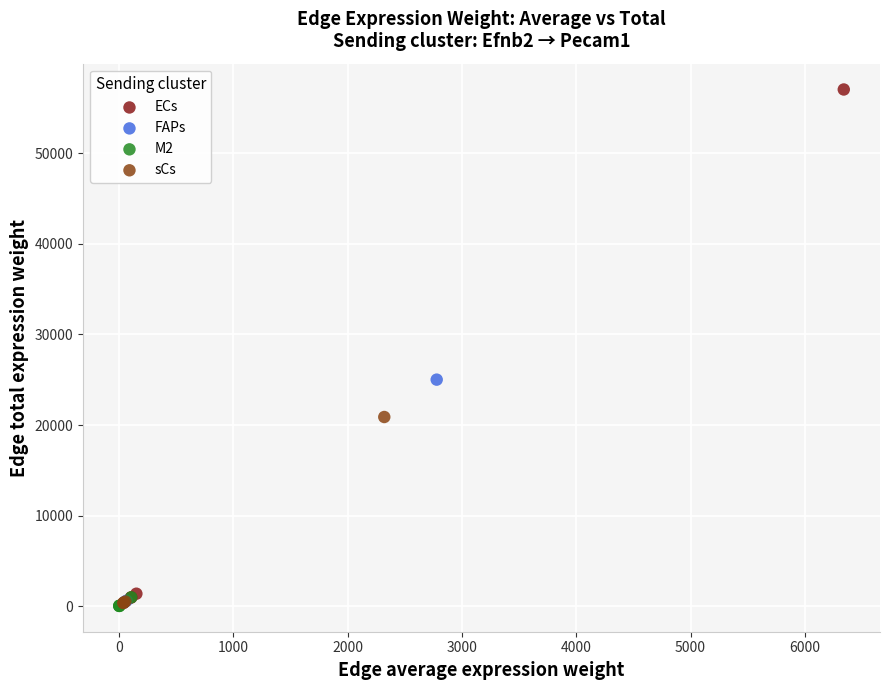

Which series reaches the maximum Y coordinate?

ECs